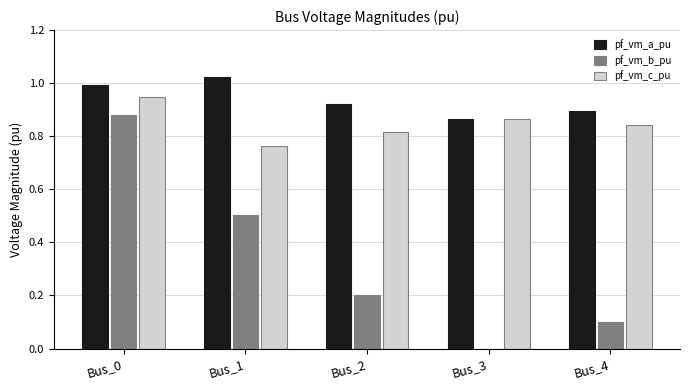

At which label does pf_vm_a_pu reach its peak?

Bus_1